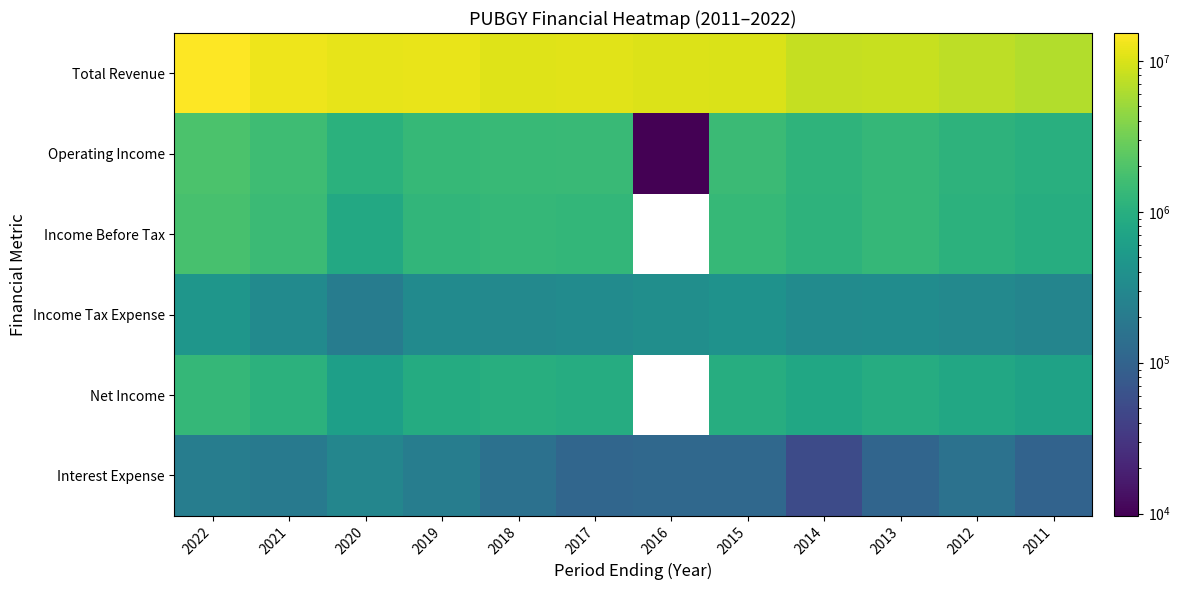

True or false: Income Tax Expense has a value of 368300.0 at 2016.

True